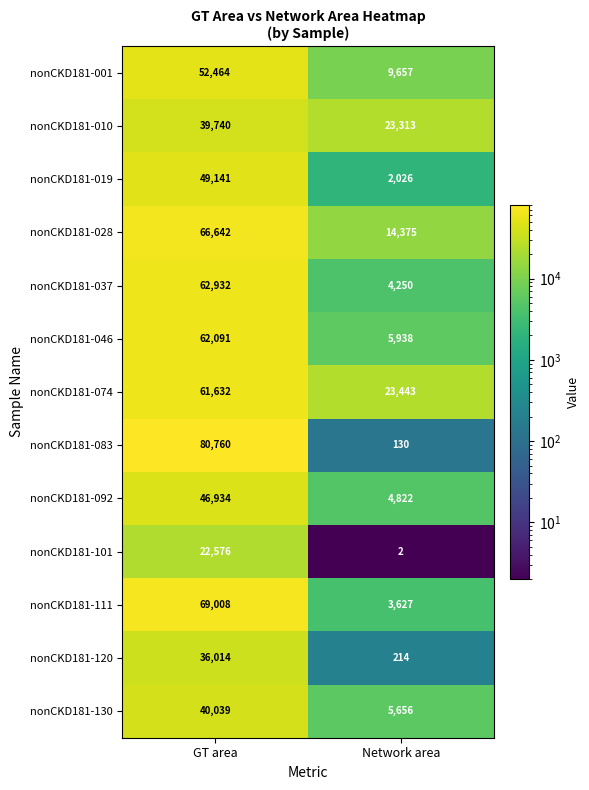

What is the minimum value shown in the chart?

2